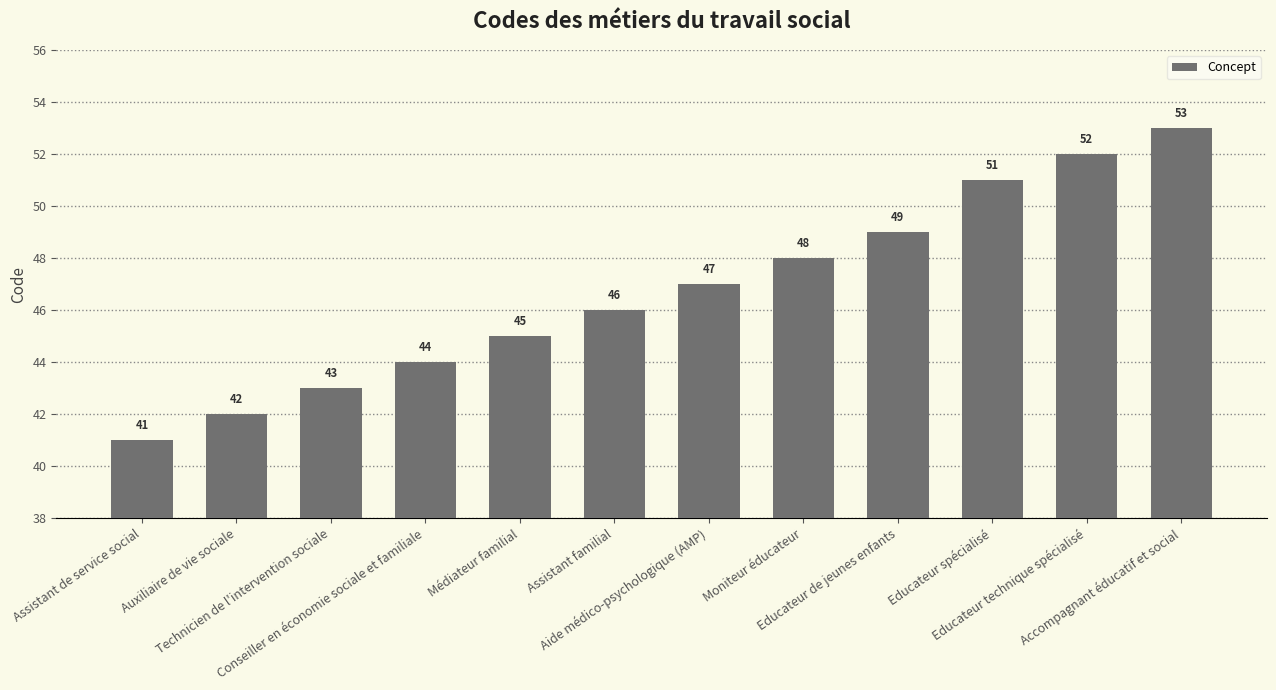

How many series are shown in this chart?

1